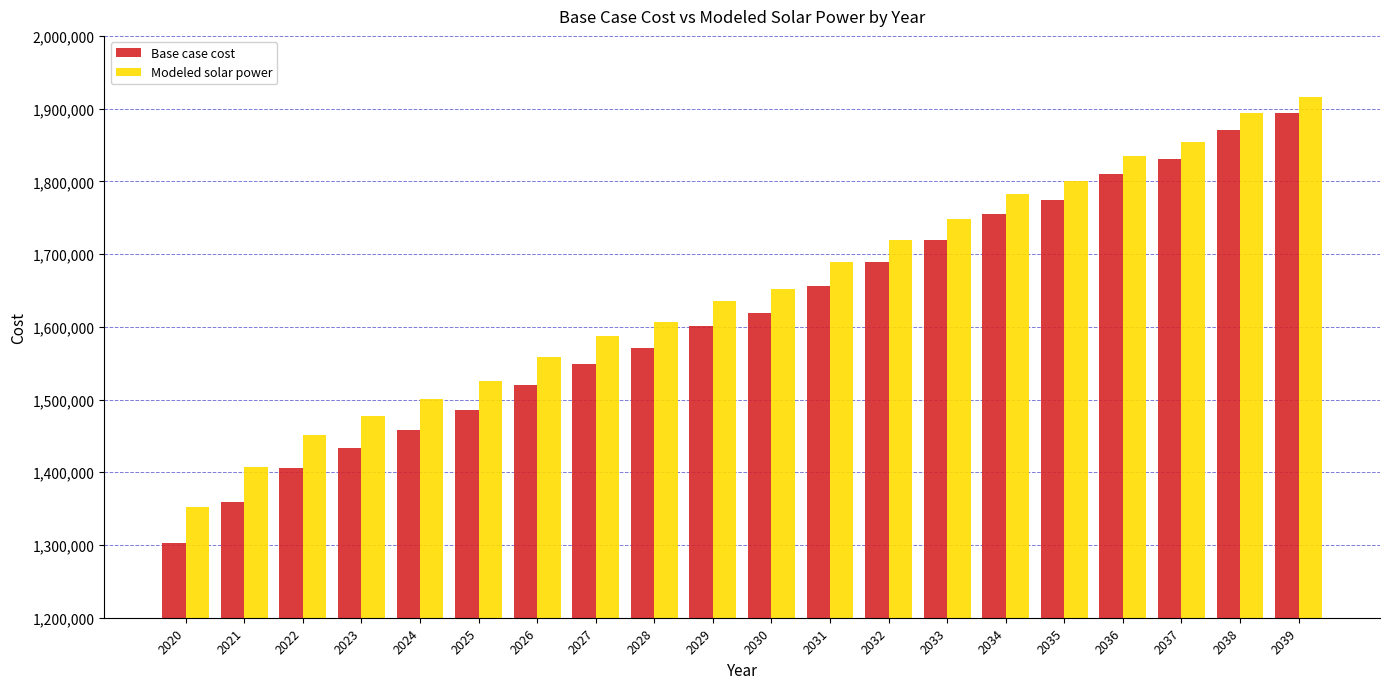

At which category does the chart reach its peak across all series?

2039